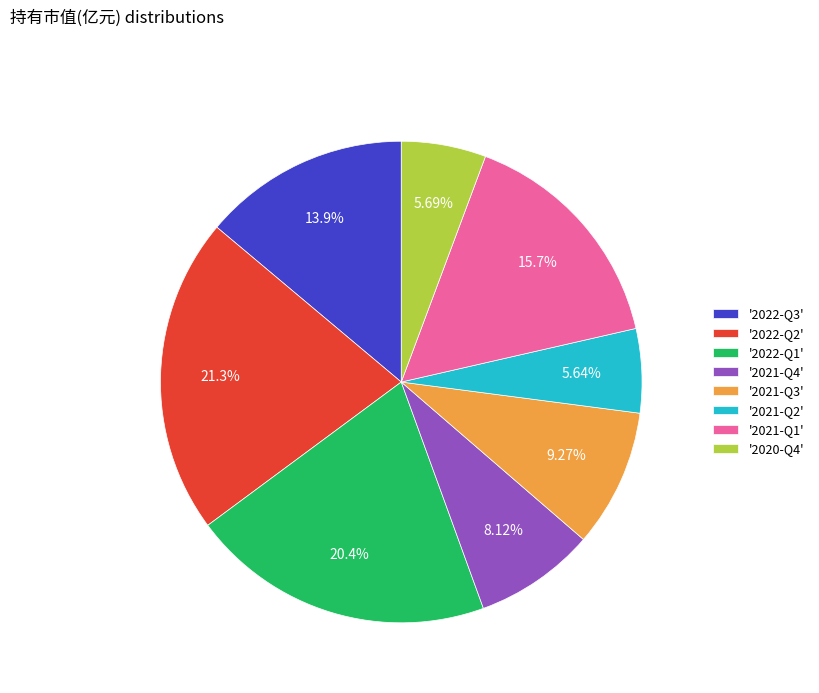

Which has a higher value, '2021-Q3' or '2021-Q1'?

'2021-Q1'